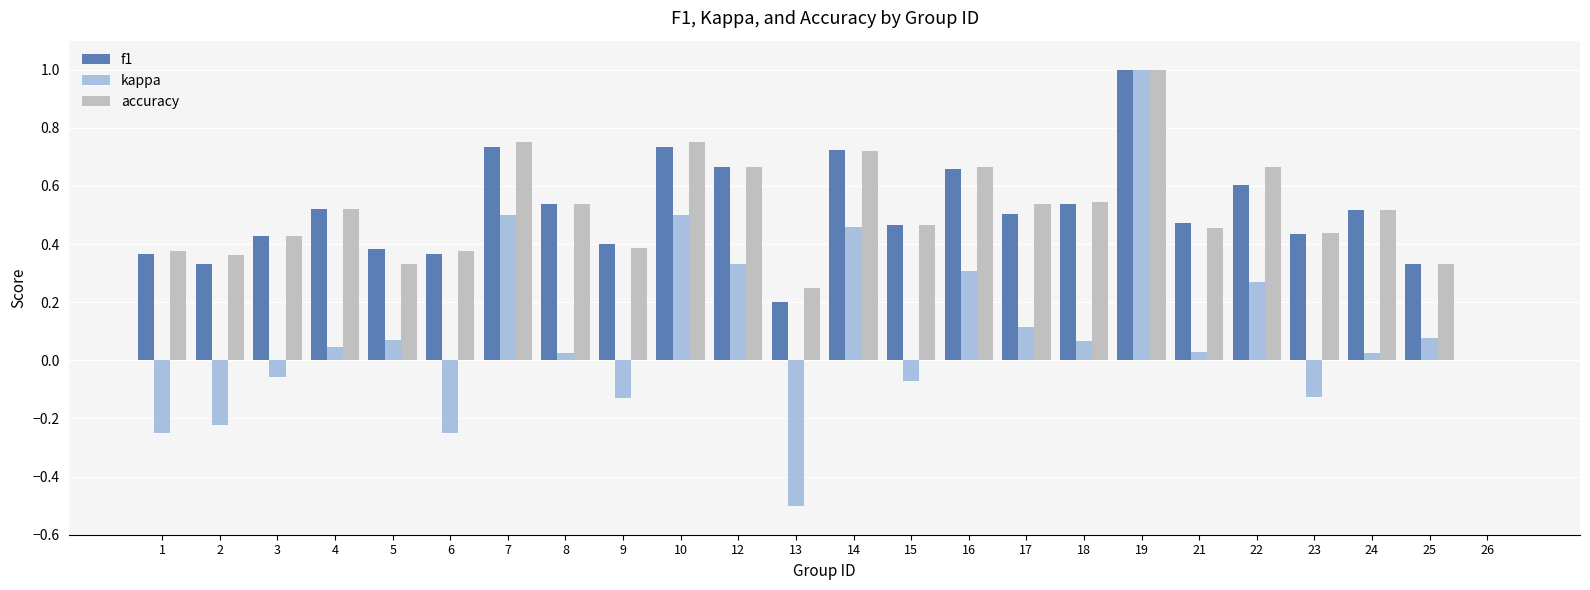

Is it true that accuracy equals 0.3 at 5?

True